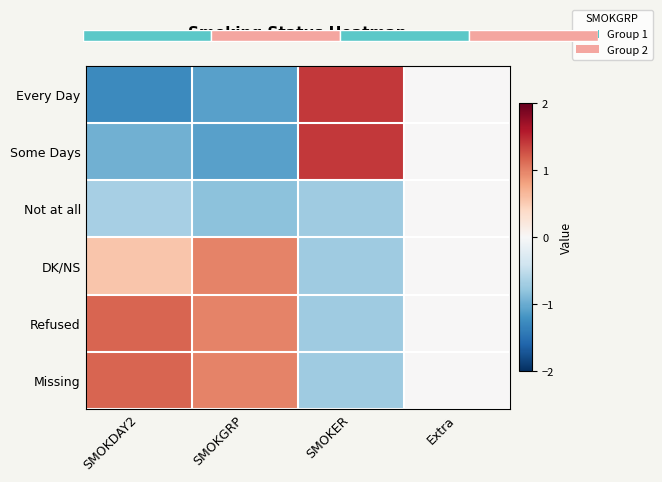

True or false: Not at all has a value of -1.2 at SMOKER.

False